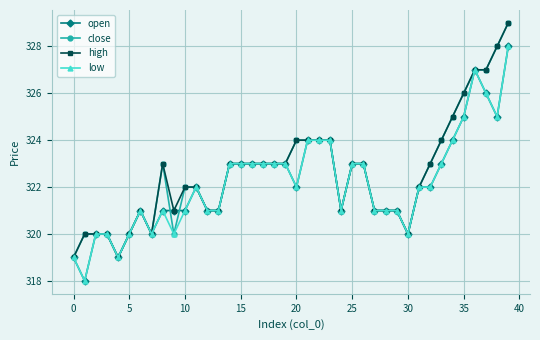

What are all the series names shown in the legend?

open, close, high, low